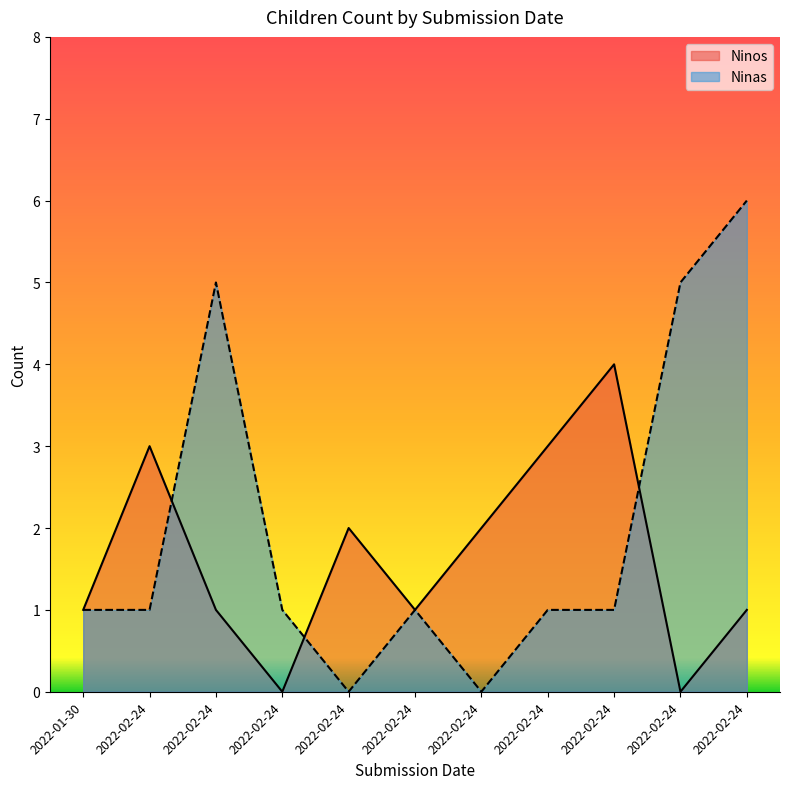

How many data points in Ninas are above 1?

3